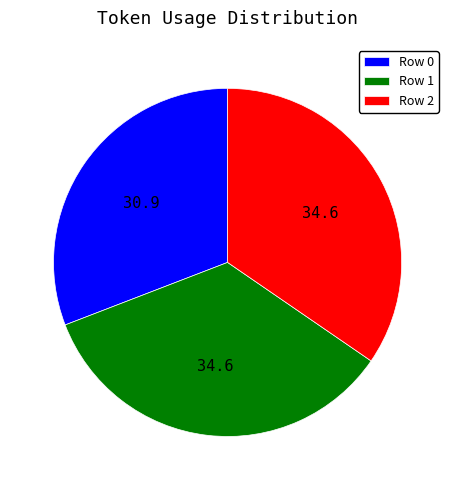

Combined, do Row 2 and Row 1 account for over 50%?

Yes